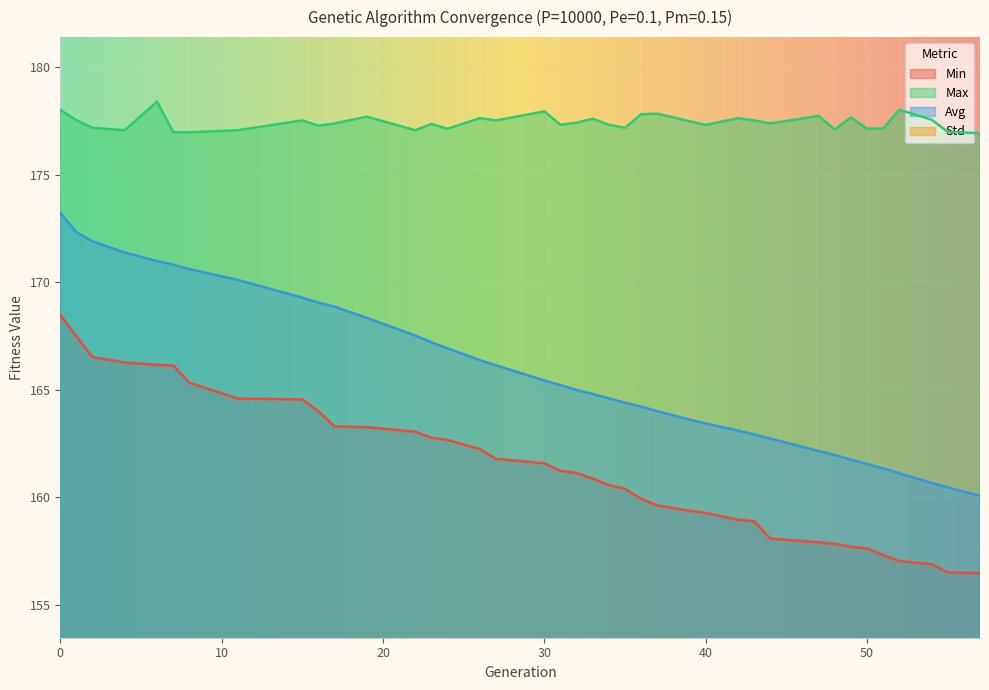

In max, how many points are higher than both neighbors (excluding endpoints)?

12